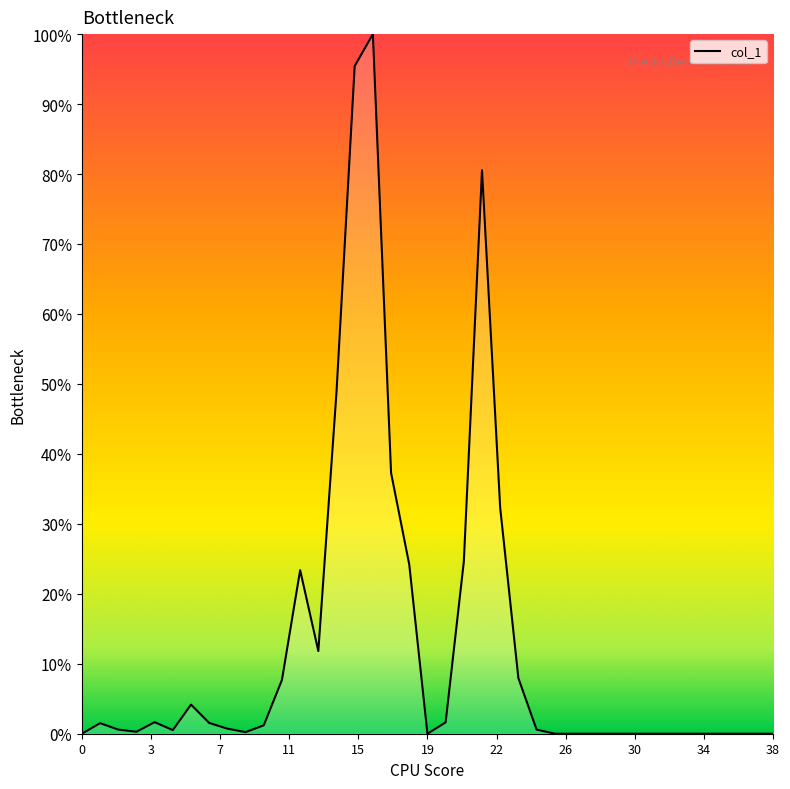

What is the value of the 22nd point from the left?

0.2